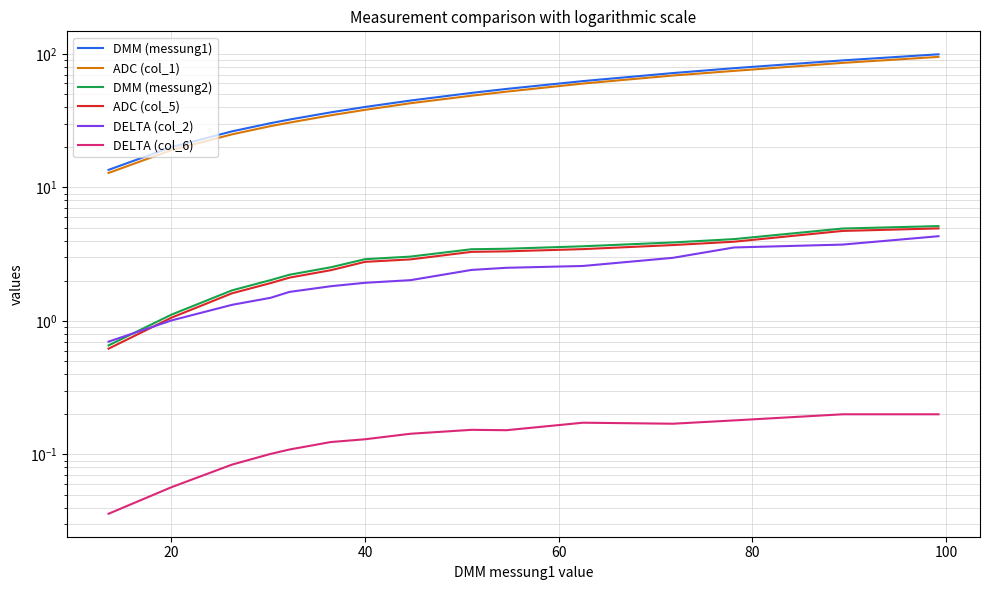

What is the average value of the DMM (messung2) series?

3.0